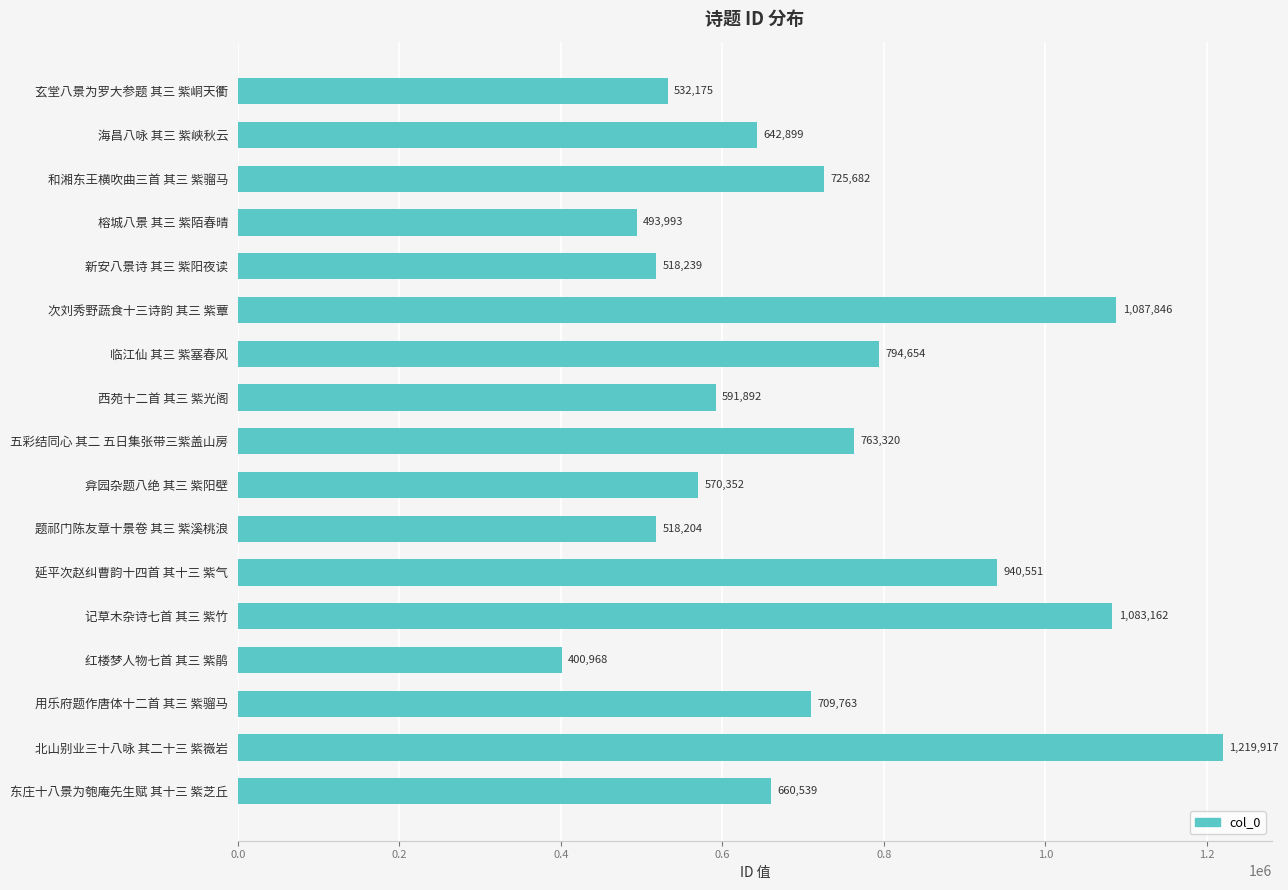

What is the sum of all values?

12254156